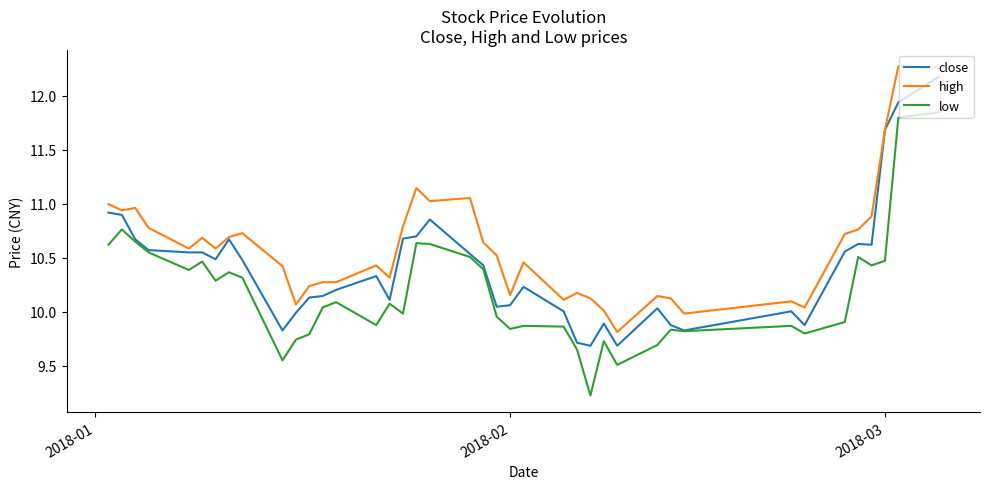

Which series has the largest range (max minus min)?

low